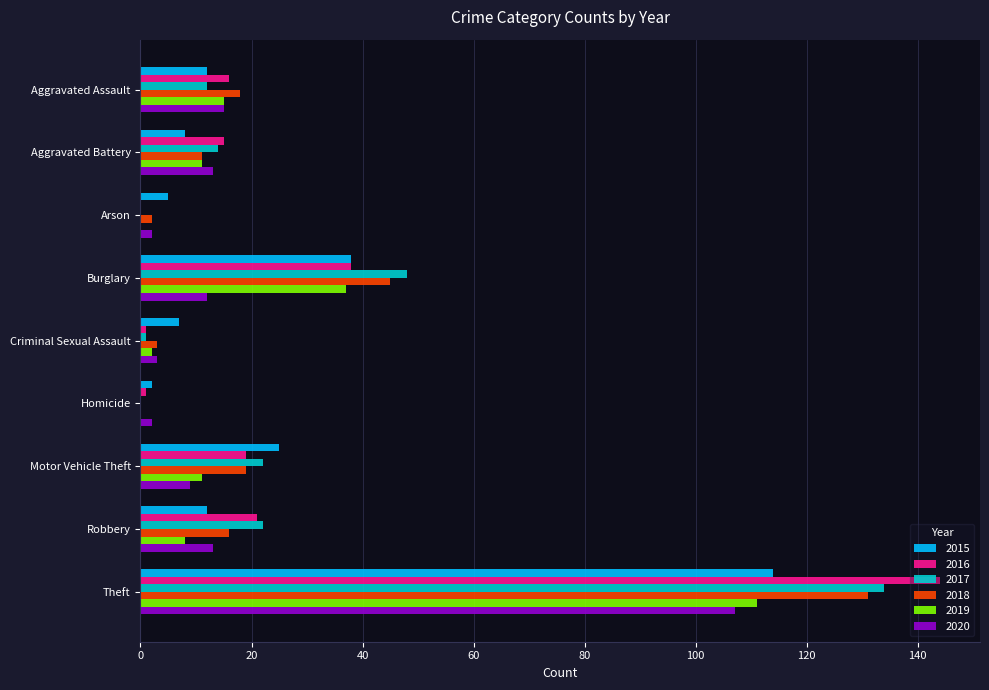

What is the maximum value shown in the chart?

144